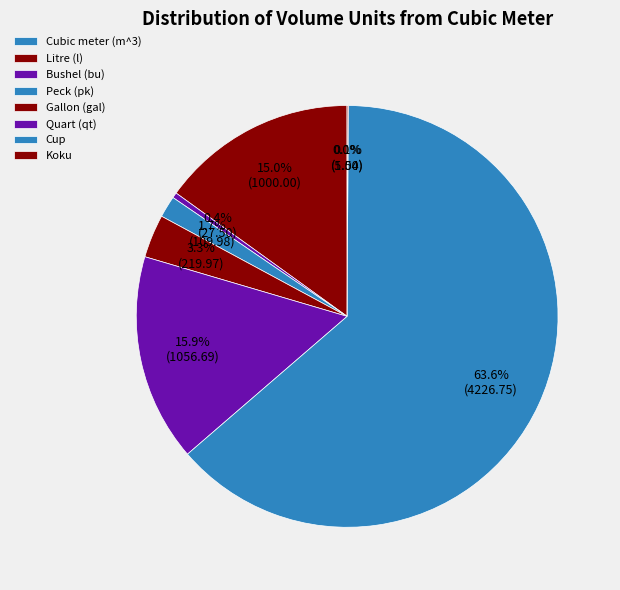

How many slices are in this pie chart?

8